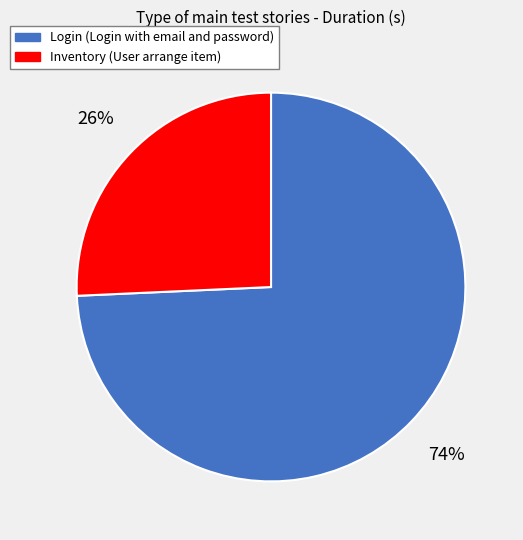

Do Login (Login with email and password) and Inventory (User arrange item) together represent more than half of the pie?

Yes